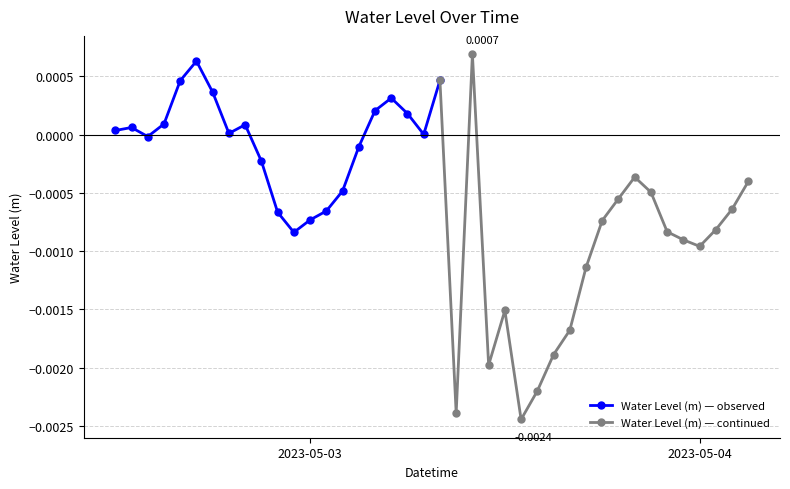

Where does the data first go above 0?

2023-05-02 12:00:00